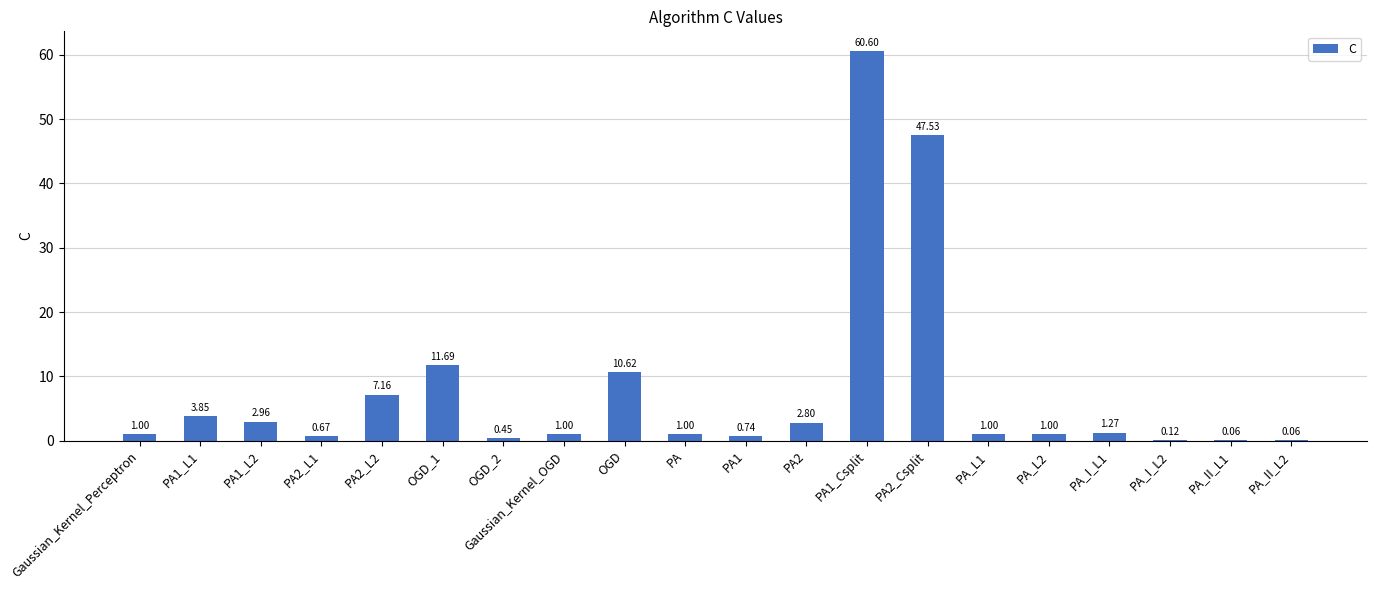

Count the number of data series in this chart.

1